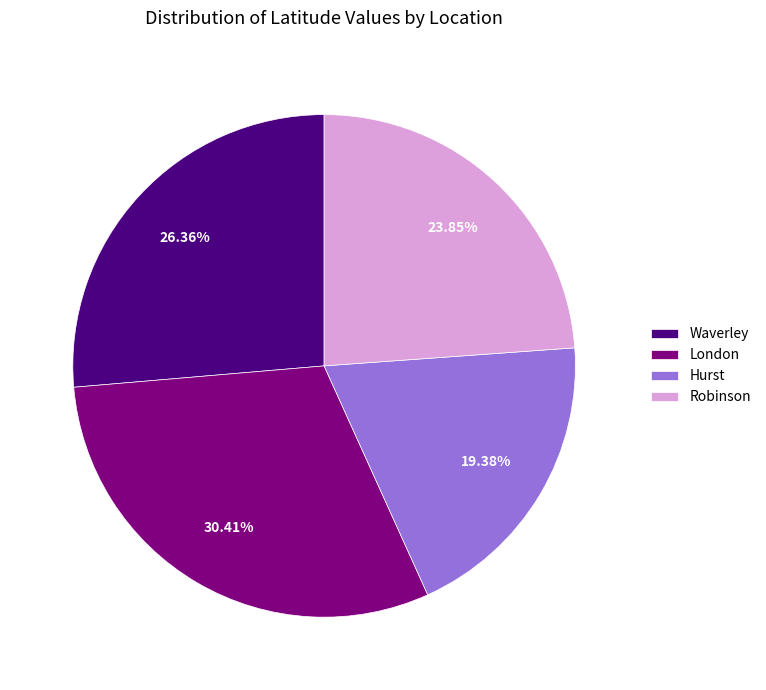

The London slice represents 39% of the pie. True or false?

False